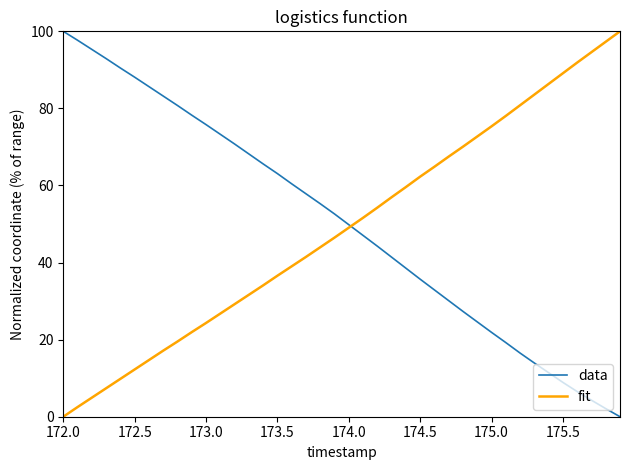

True or false: fit has a value of 48.8 at 173.5.

False